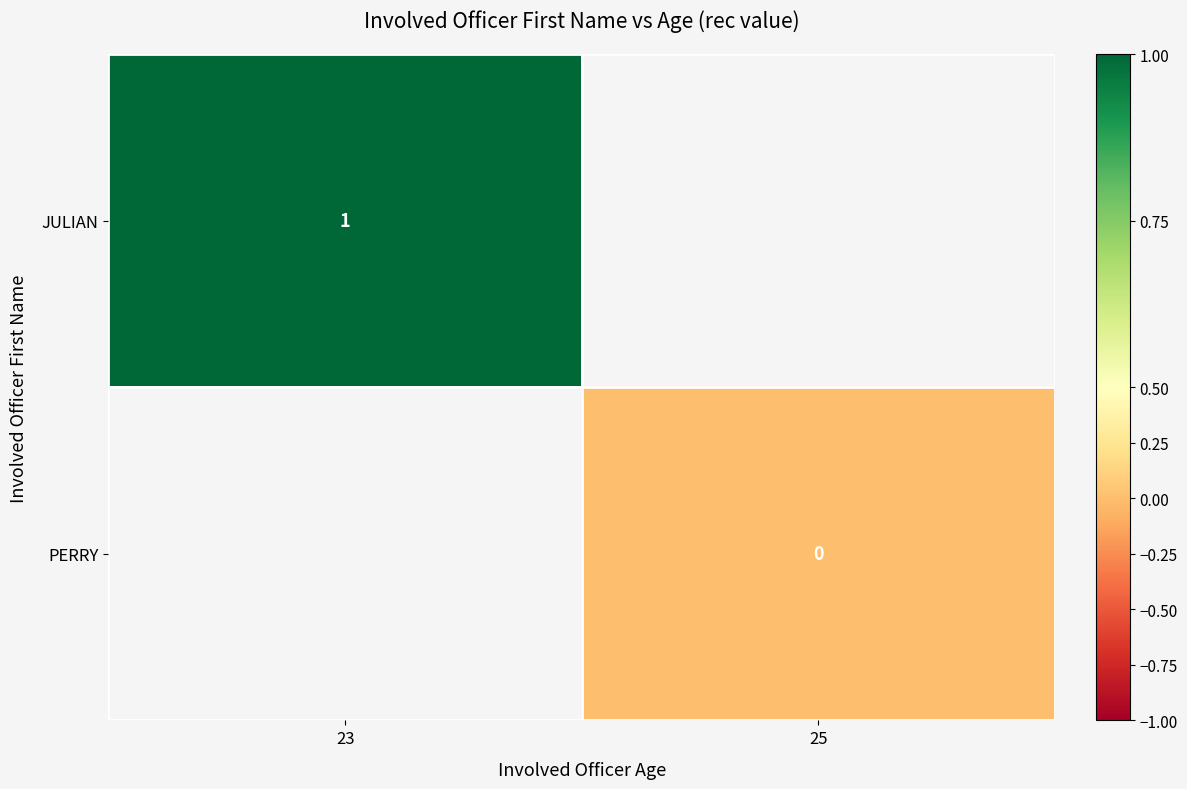

True or false: JULIAN has a value of 1 at 23.

True